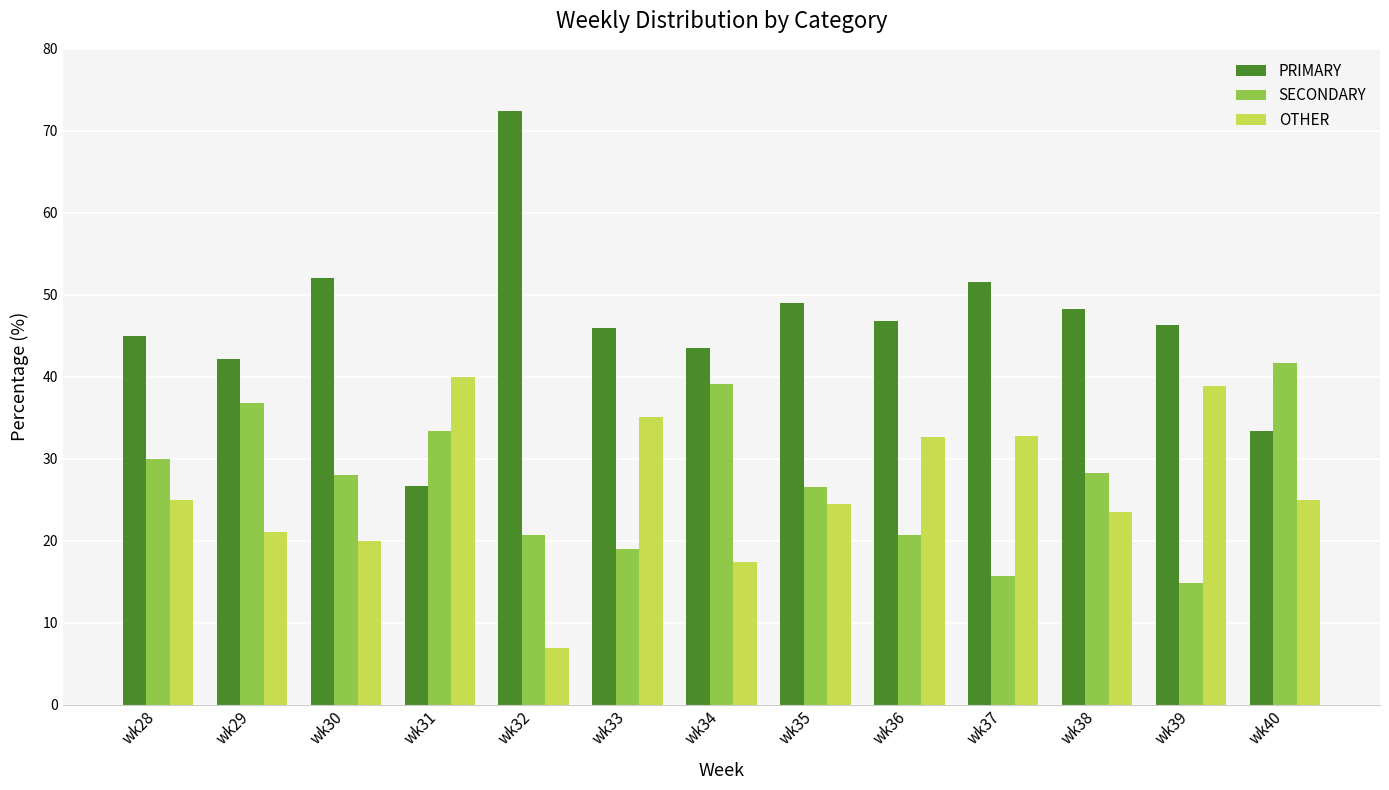

What value does the OTHER series have at wk33?

35.1